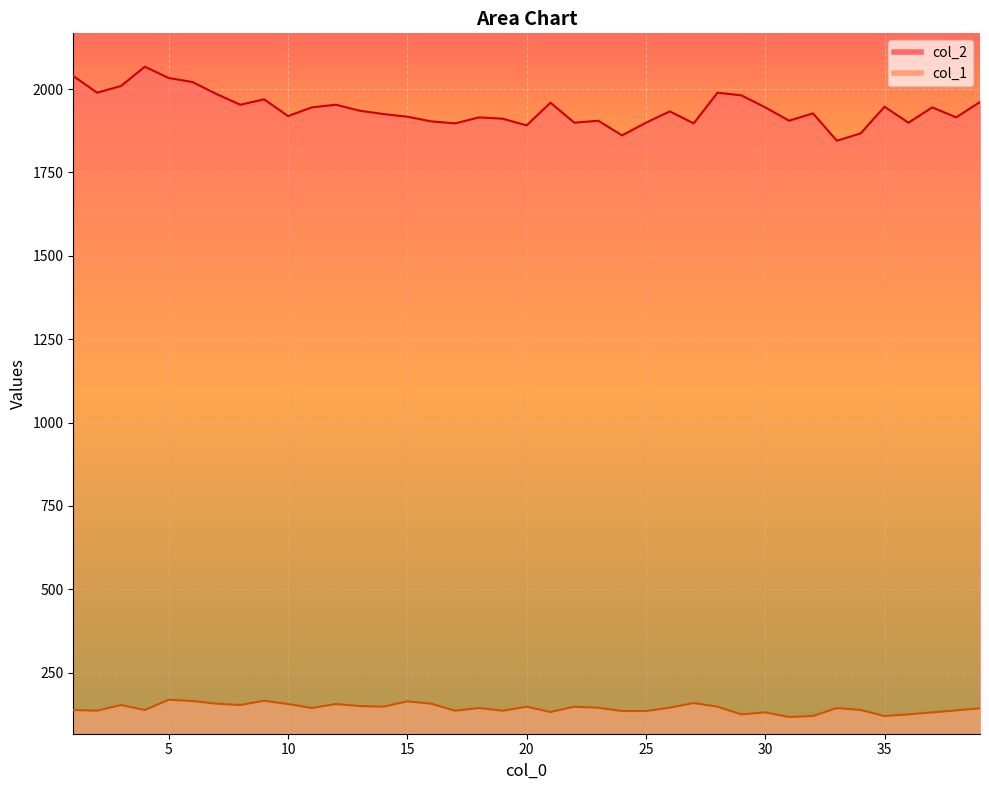

What is the greatest value displayed?

2067